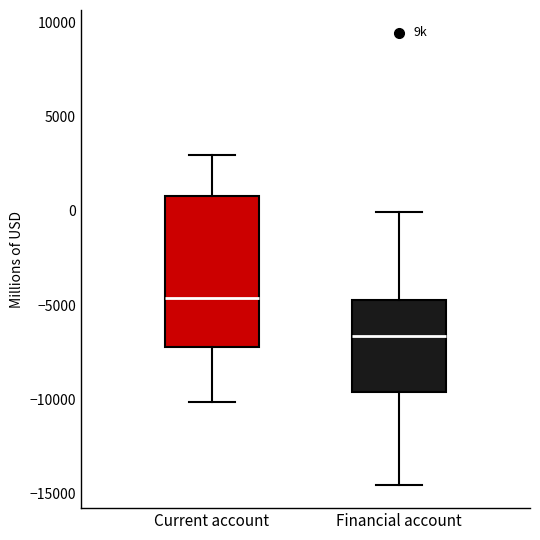

Reading left to right, read every box against the y-axis: the position of its median line, the range the box covers, and the ends of its whiskers. The values are not printed on the chart, so give them approximately, as read against the axis.

Current account: median -4500, box -7000 to 1000, whiskers -10000 to 3000
Financial account: median -6500, box -9500 to -4500, whiskers -14500 to 0